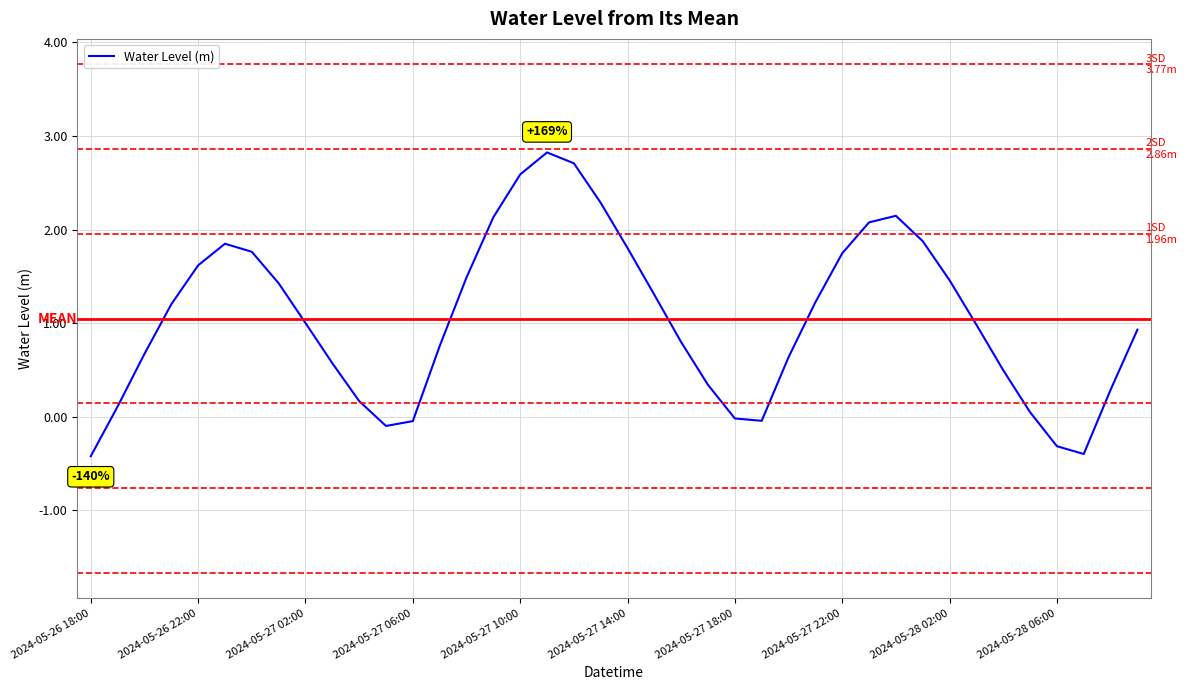

What is the greatest value displayed?

2.8